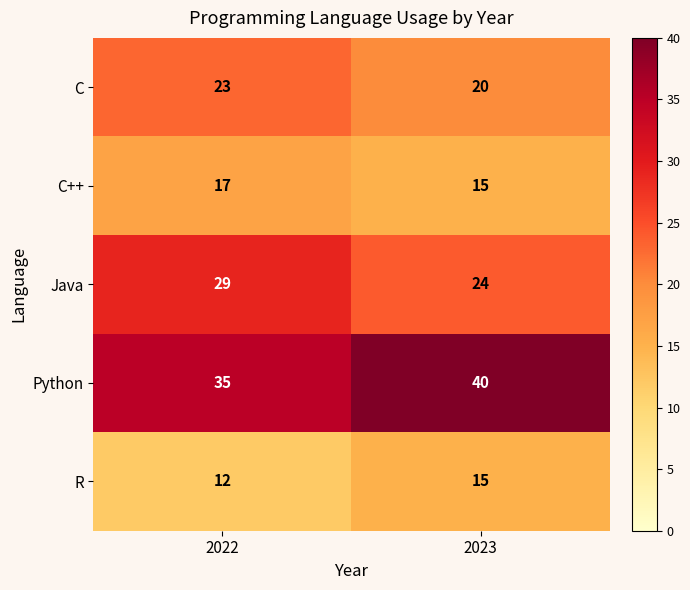

Reading right to left, transcribe all the data shown in this chart.

C: 20	23
C++: 15	17
Java: 24	29
Python: 40	35
R: 15	12